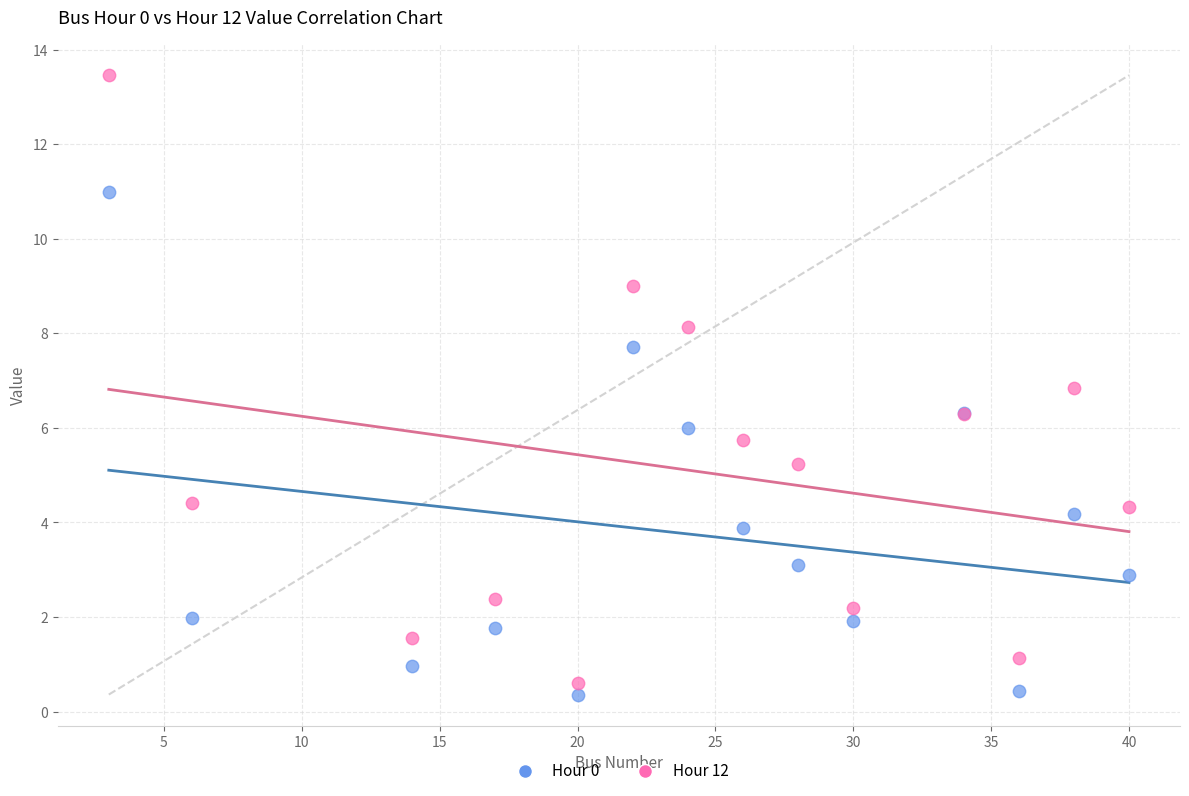

Which series contains the highest Y value?

Hour 12